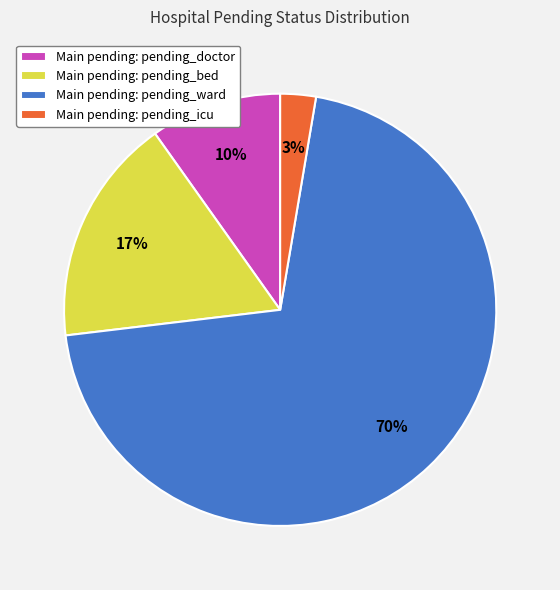

Which category has the smallest portion of the pie?

Main pending: pending_icu